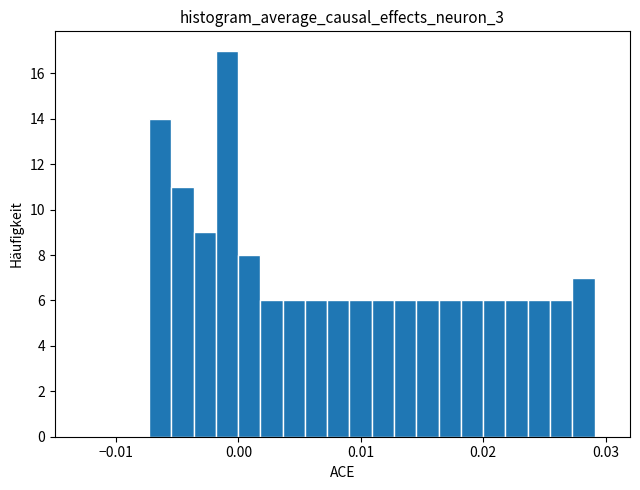

Around what value on the x-axis is the tallest bar? Give the approximate position of its centre, as read against the axis.

-0.001